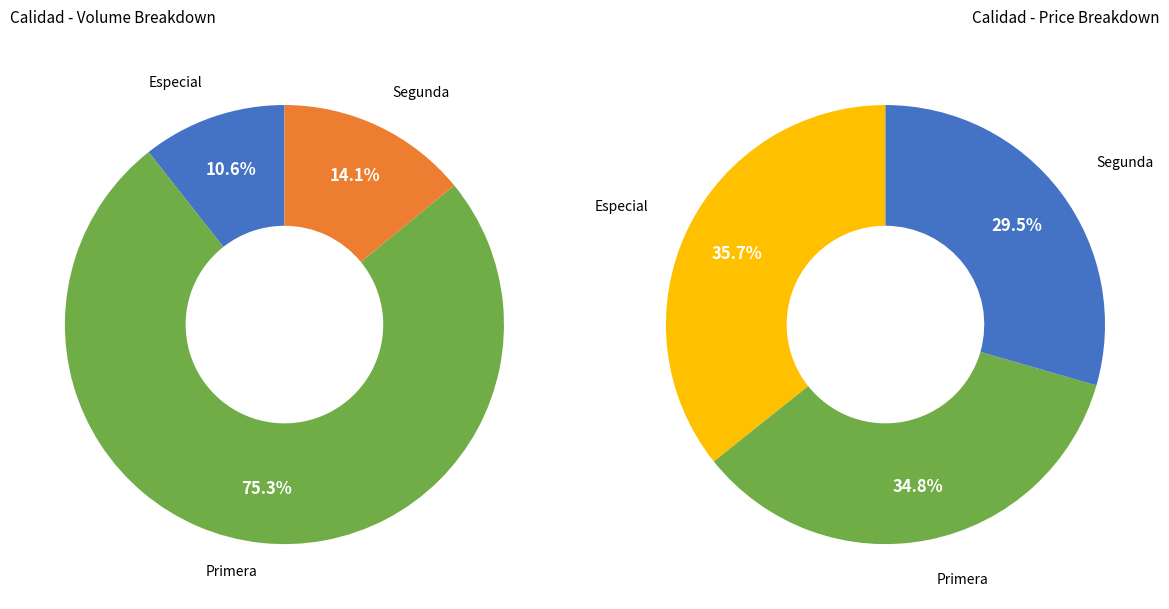

True or false: Primera accounts for 35% of the total.

True